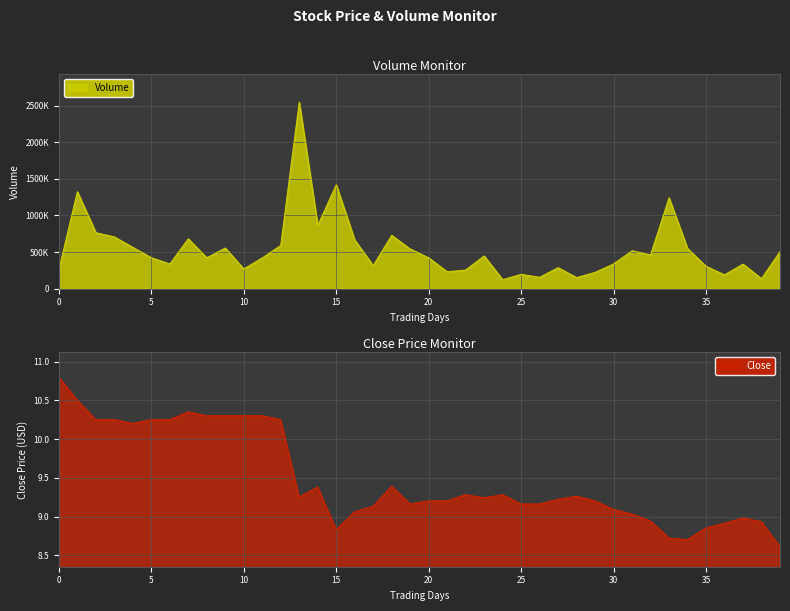

Rank the series by their maximum value, from lowest to highest.

Close, Volume